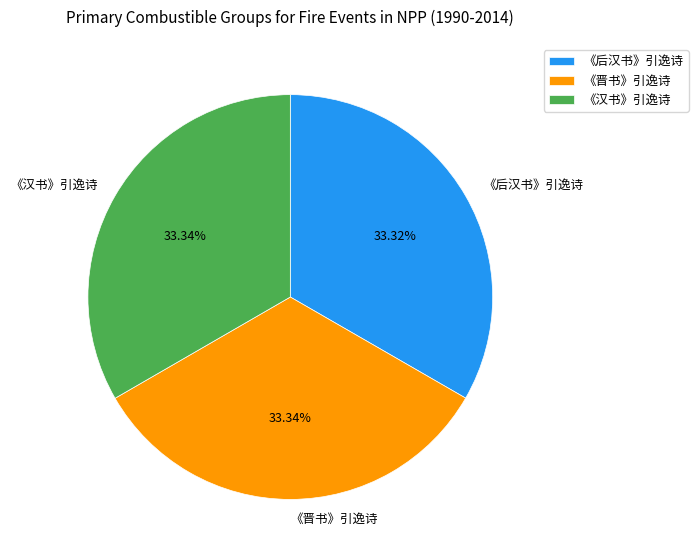

To the nearest percent, what percentage of the pie is 《晋书》引逸诗?

33%